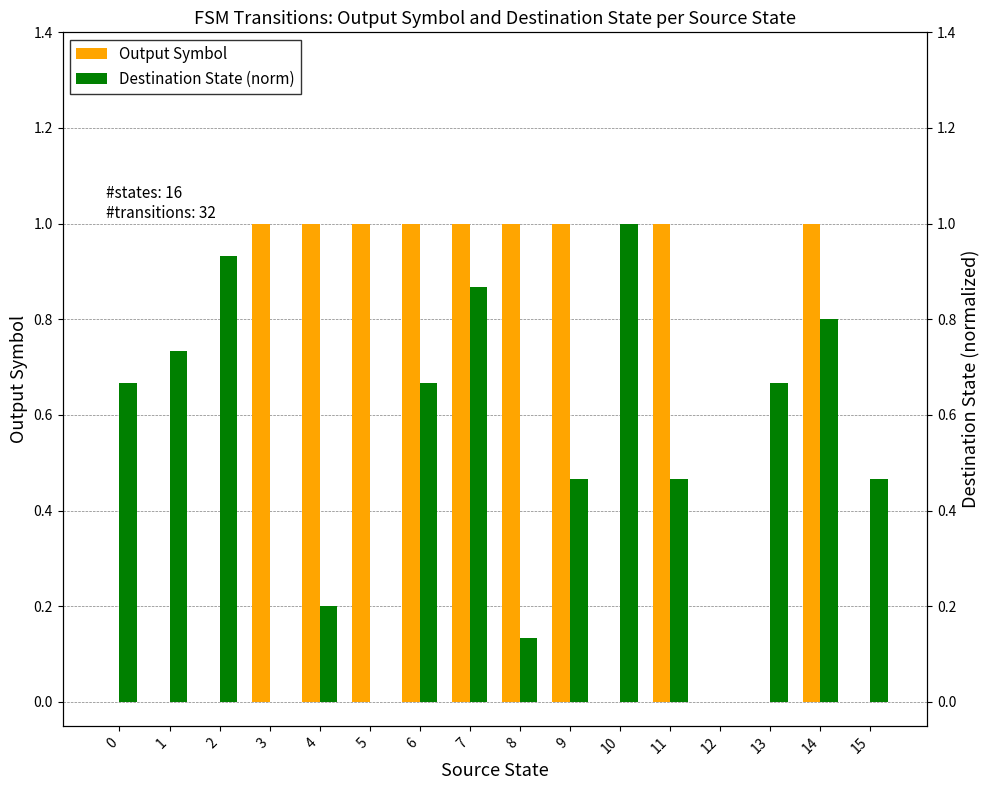

What is the difference between the maximum and minimum values in the Output Symbol series?

1.0